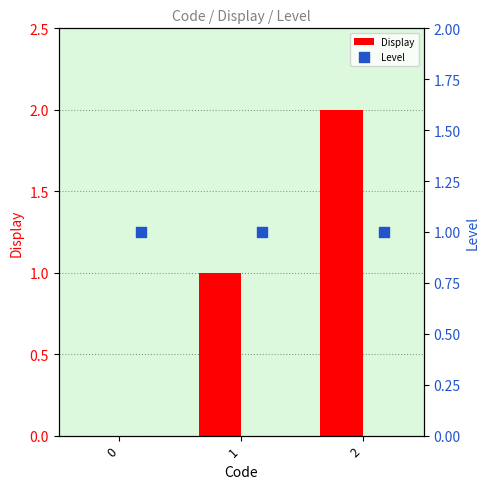

Which series has the largest total across all categories?

Display